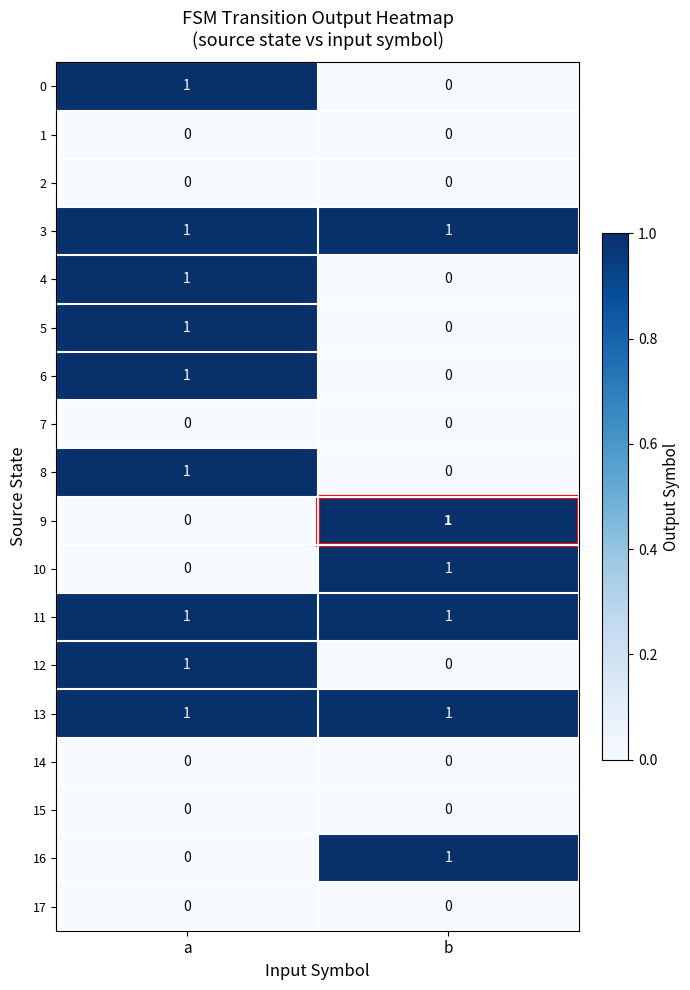

Is the value of 11 at b greater than the value of 15 at b?

Yes